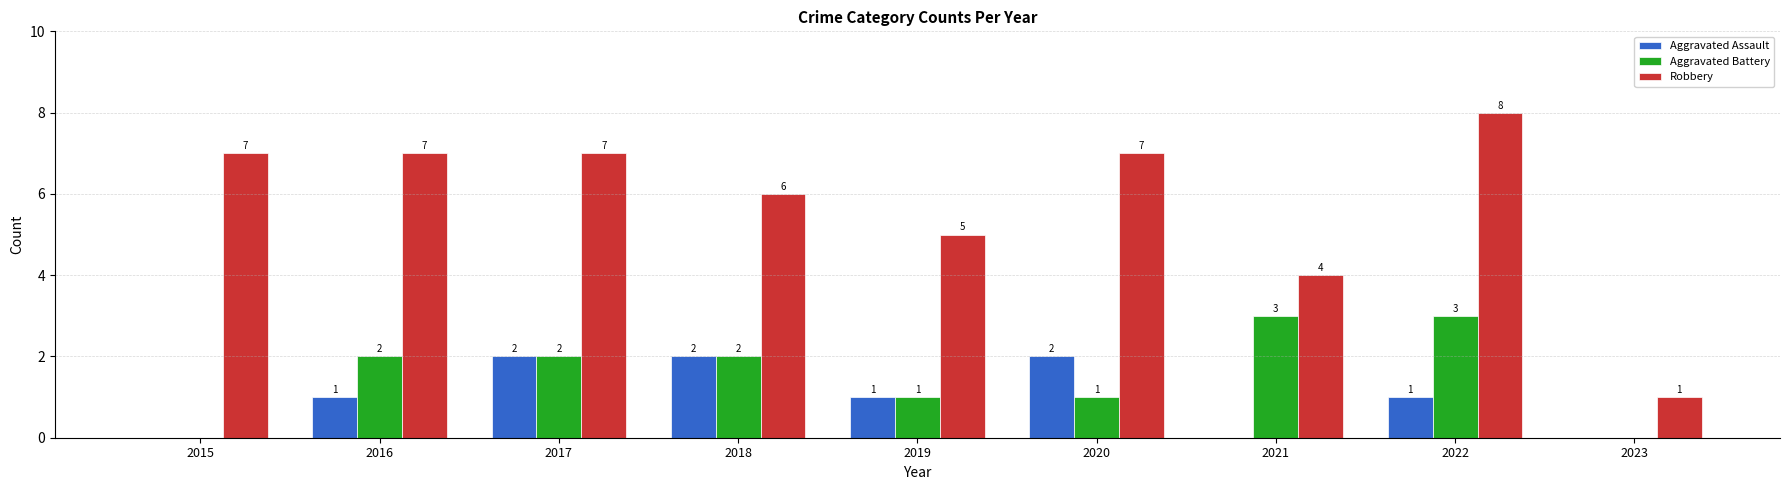

Which series changed the most between 2017 and 2023?

Robbery